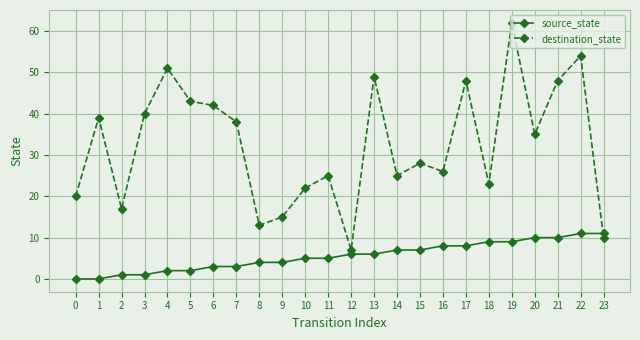

Rank the series by their average value, from highest to lowest.

destination_state, source_state